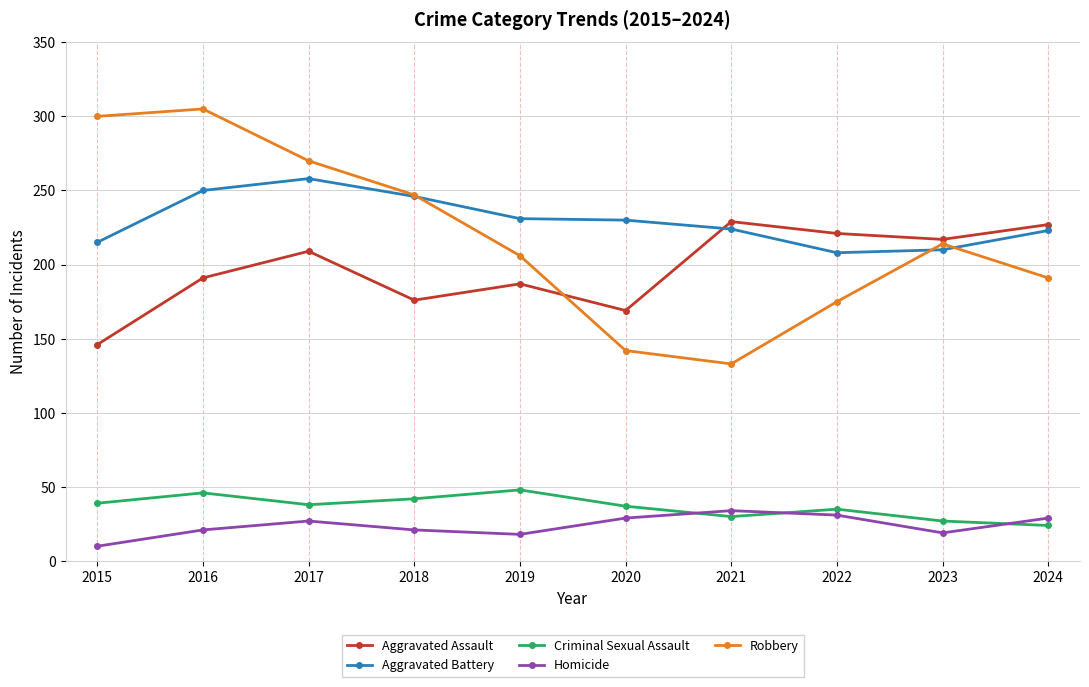

What is the value of the Aggravated Assault point at the 4th from the left?

176